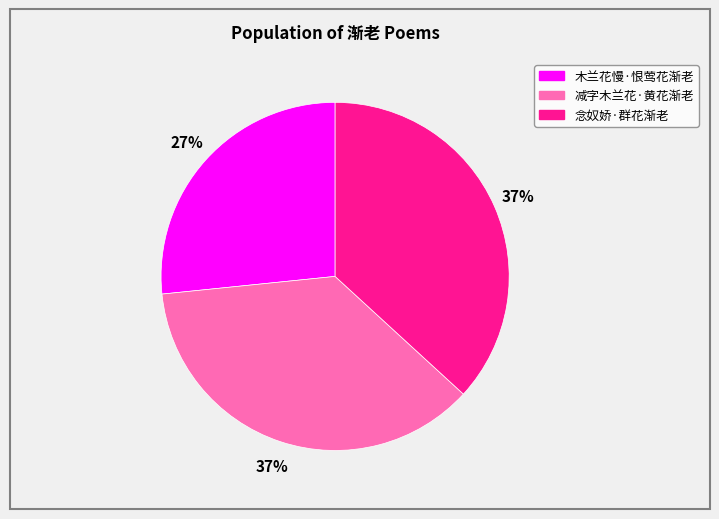

Which category has the smallest portion of the pie?

木兰花慢·恨莺花渐老